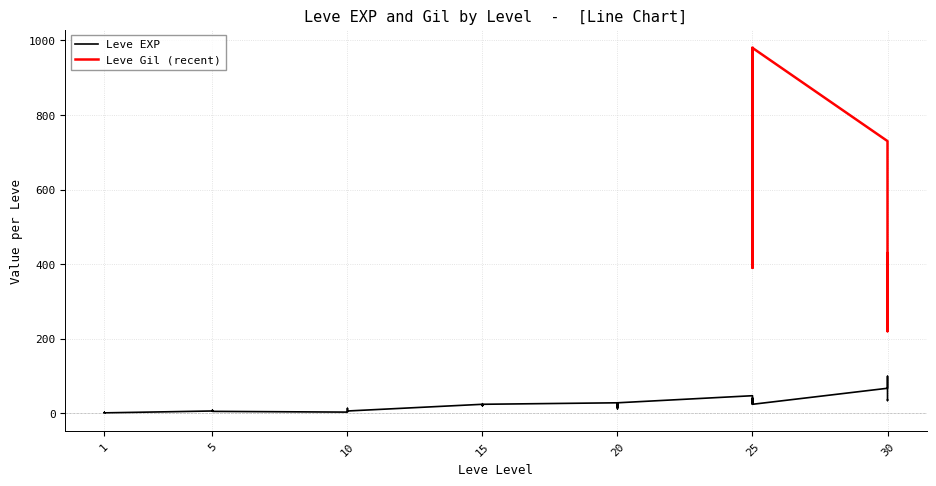

Which label corresponds to the largest value in the chart?

30